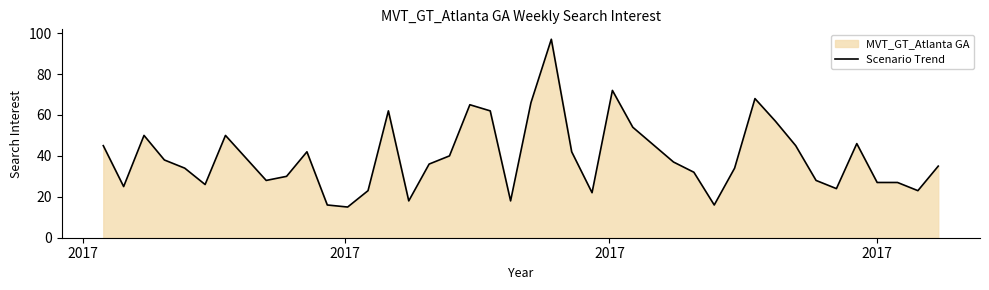

What is the minimum value shown in the chart?

15